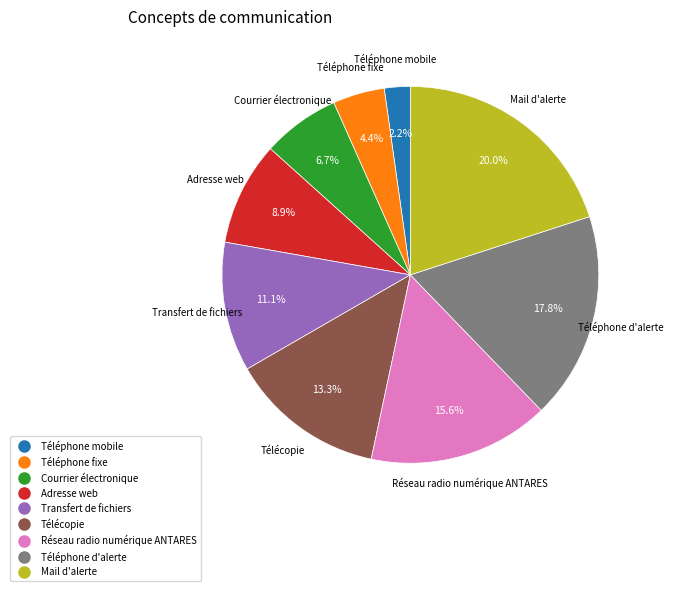

Is there any slice that represents more than half of the pie?

No